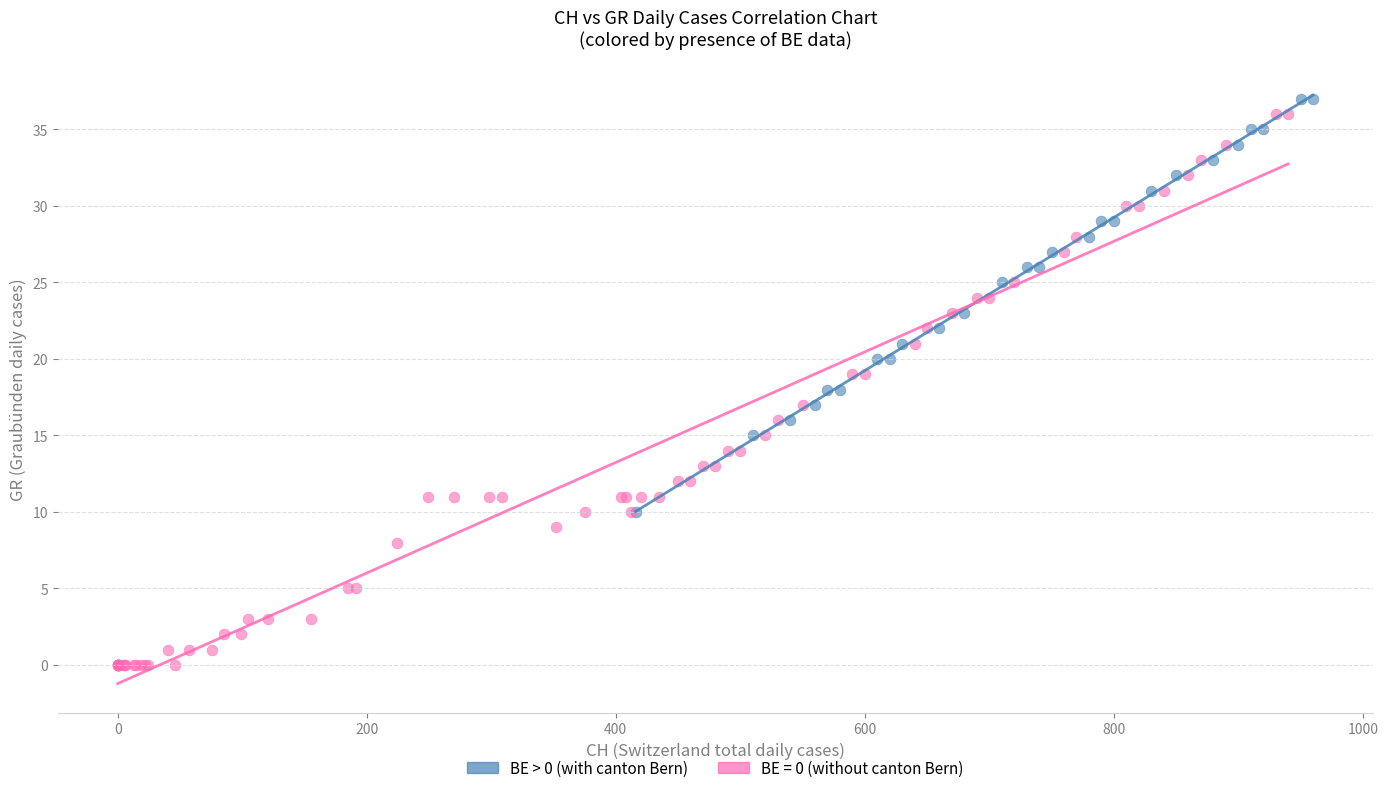

Which series has the largest Y range (max minus min)?

BE = 0 (without canton Bern)